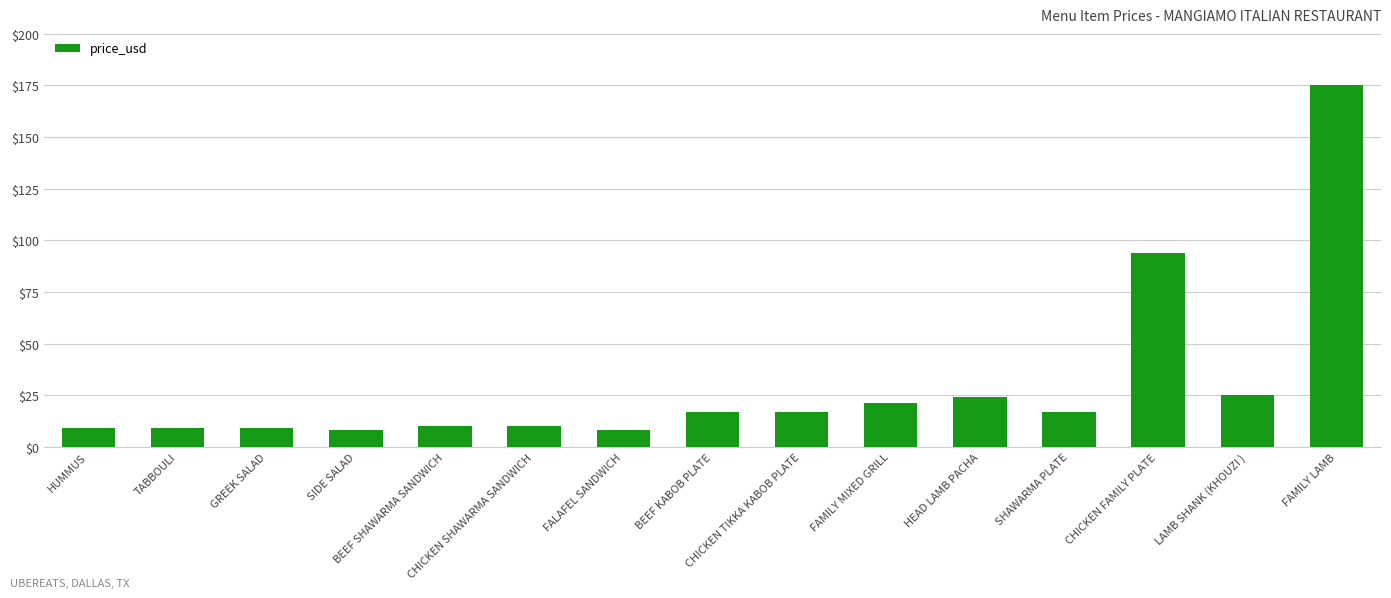

Reading left to right, transcribe all the data shown in this chart.

9	9	9	8	10	10	8	17	17	21	24	17	94	25	175